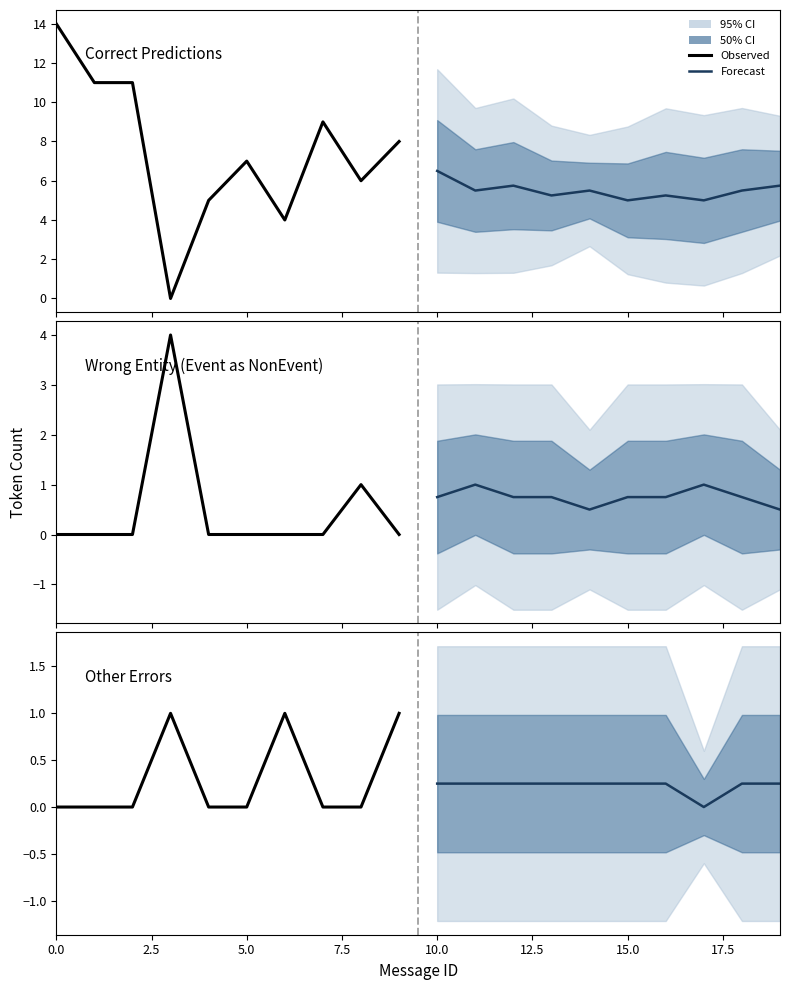

What is the average value of the Correct forecast series?

5.5